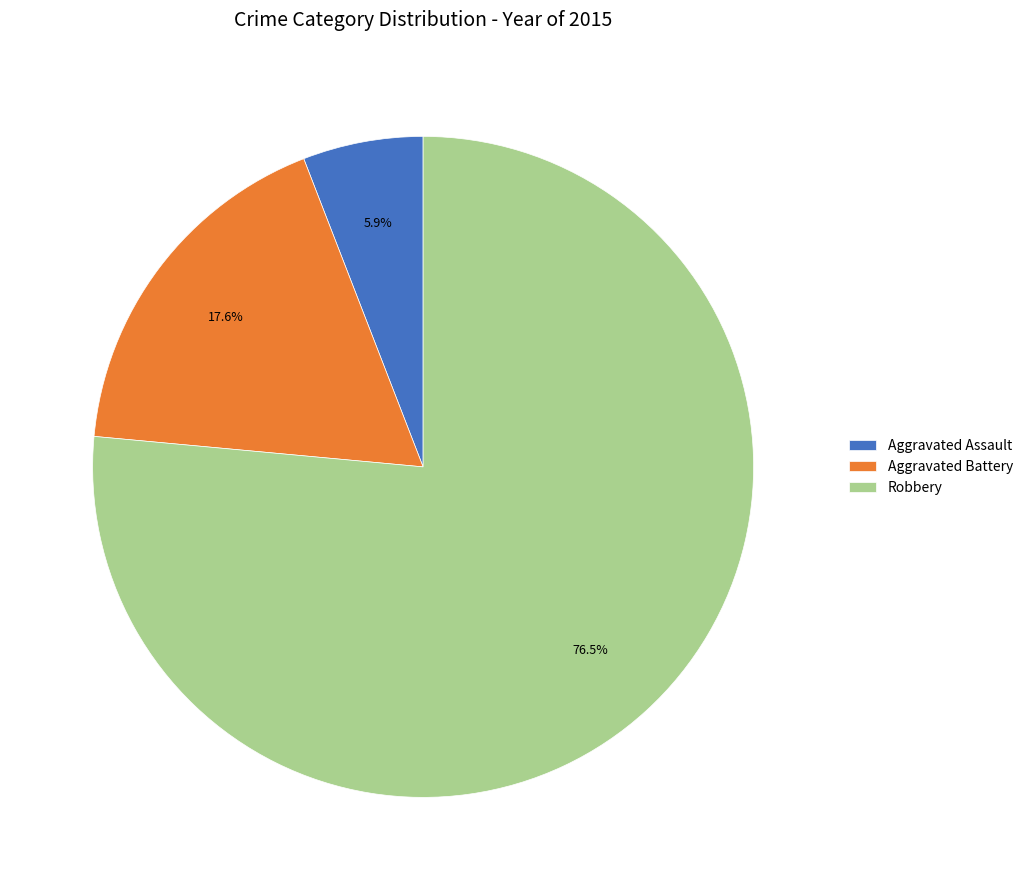

Approximately how many times larger is the value at Aggravated Assault compared to Aggravated Battery?

0.3